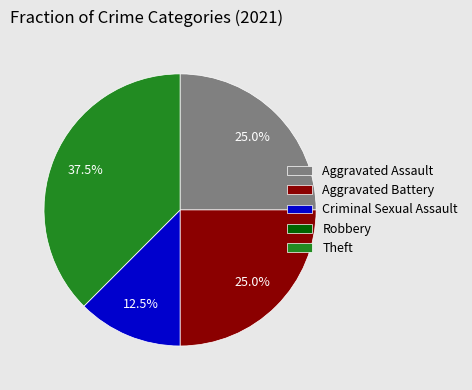

True or false: Aggravated Battery accounts for 25% of the total.

True